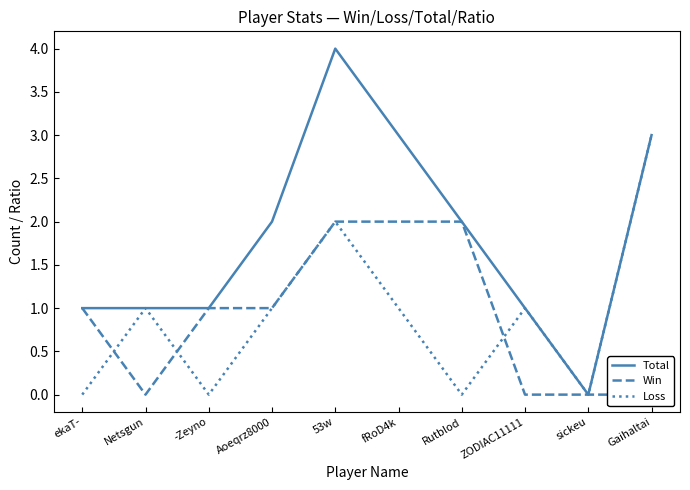

Between 53w and ZODIAC11111, which is larger?

53w